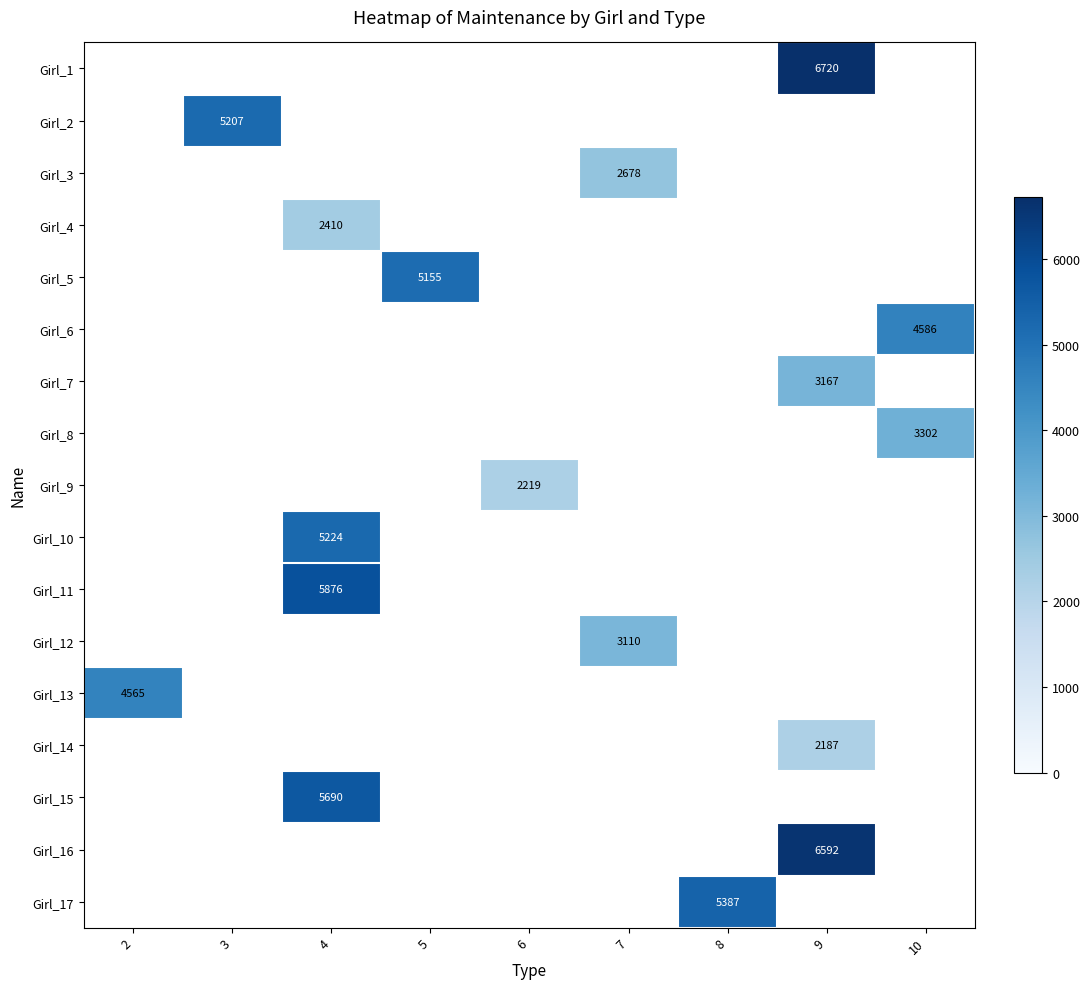

Which has a higher value, 2 or 5?

5